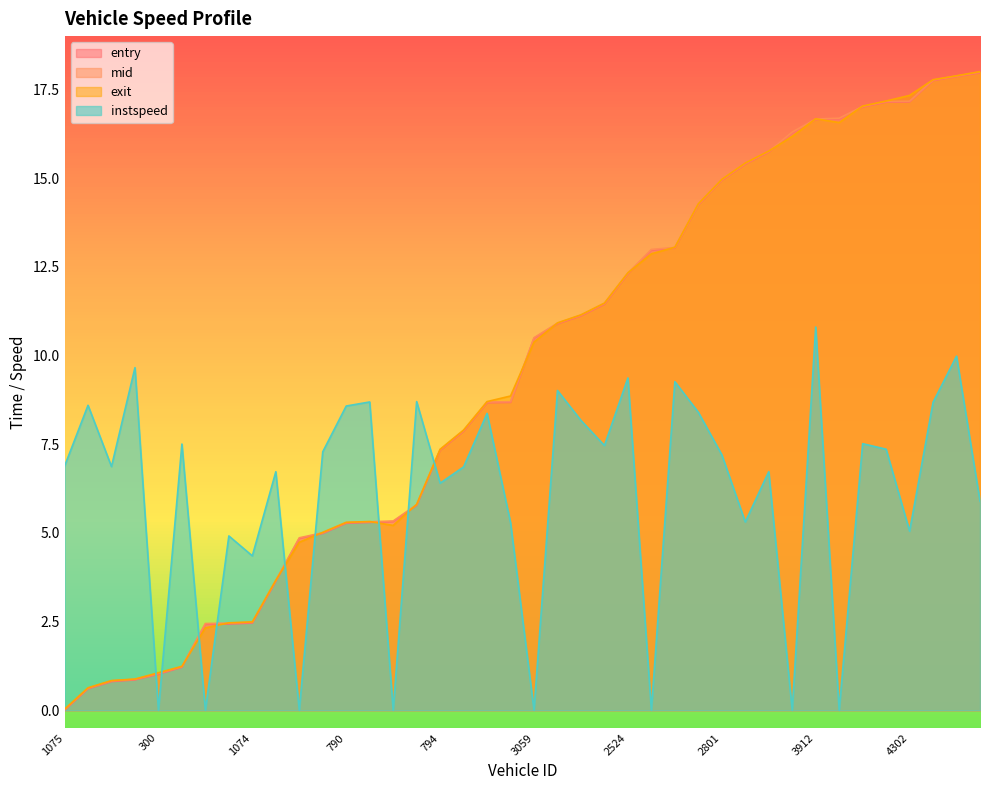

How many values in the mid series are below 10?

20